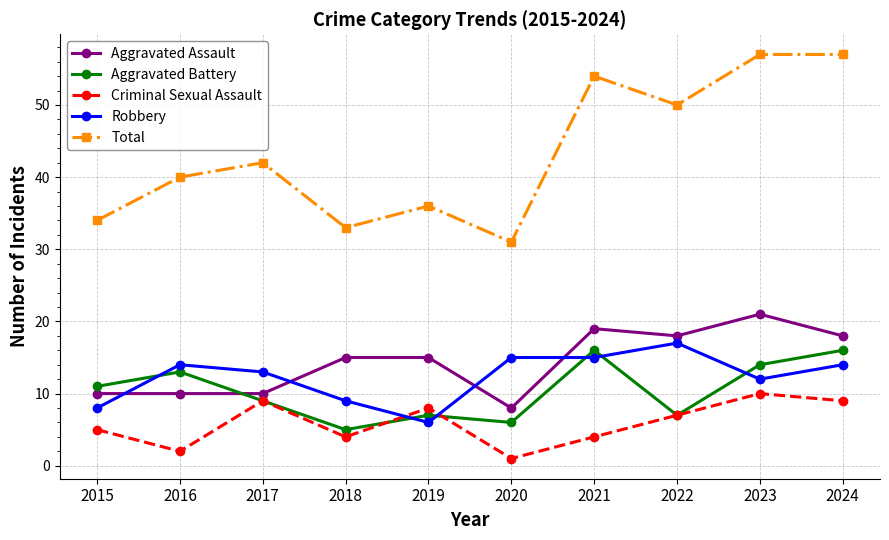

How many data points does each series have?

10